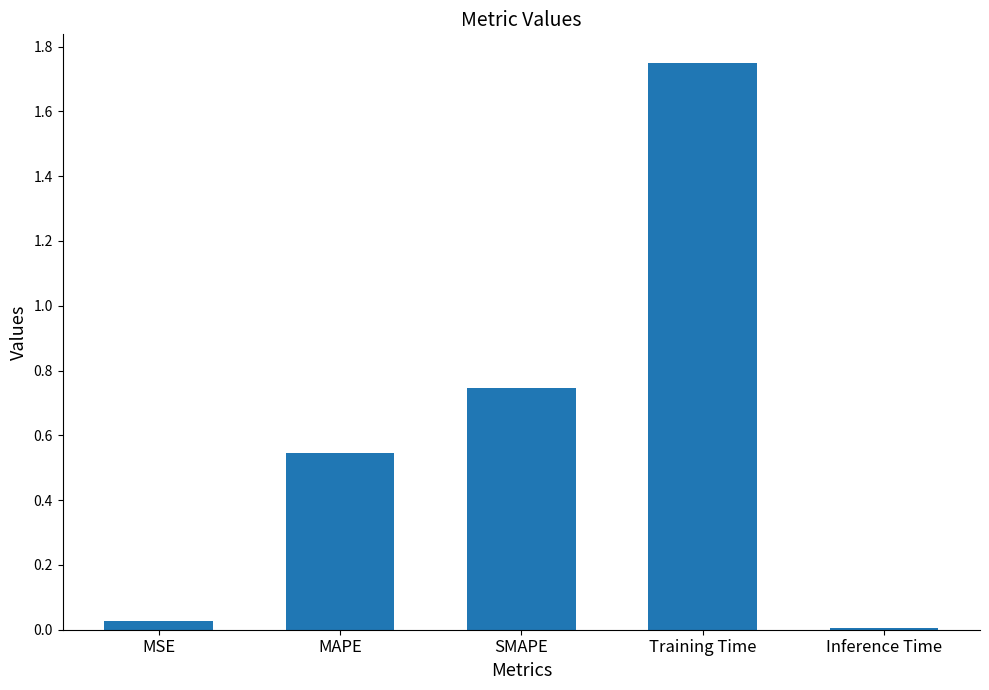

Is it true that the value at MAPE is 0.8?

False